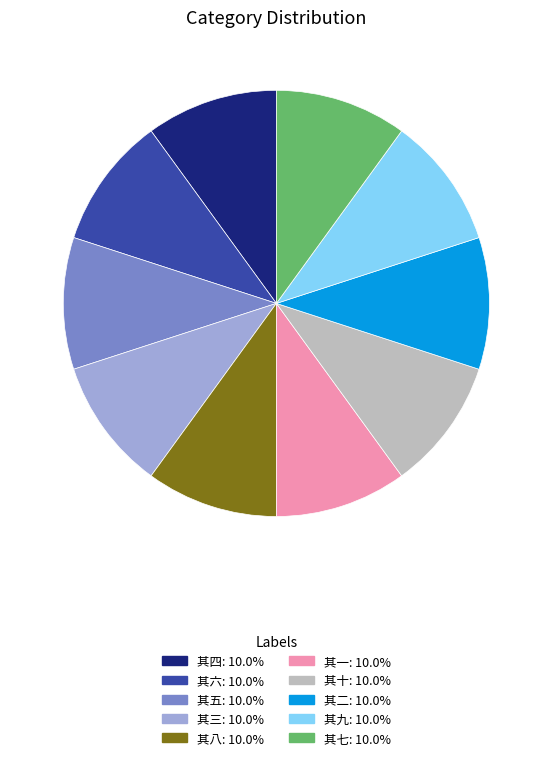

Do 其四 and 其八 together represent more than half of the pie?

No